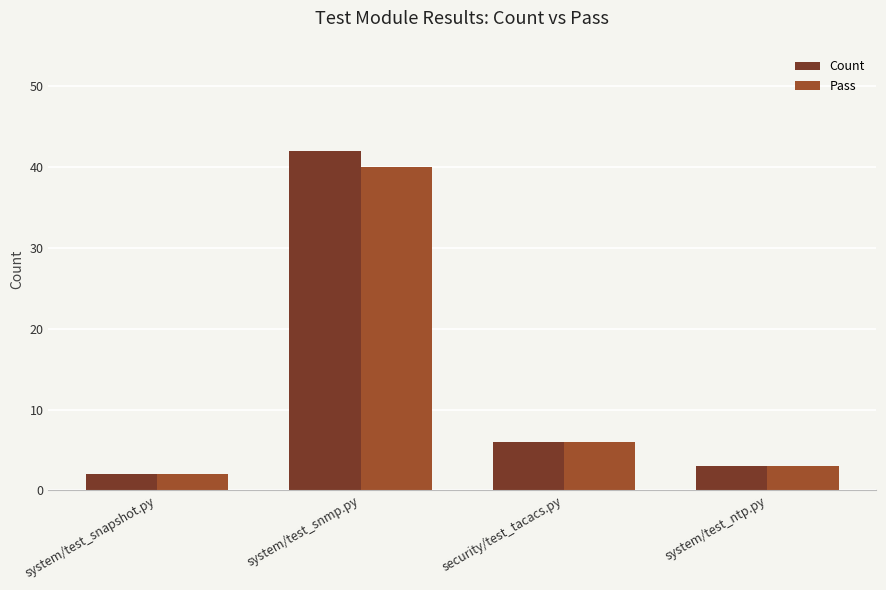

Reading left to right, list all the values displayed in this chart.

Count: system/test_snapshot.py=2	system/test_snmp.py=42	security/test_tacacs.py=6	system/test_ntp.py=3
Pass: system/test_snapshot.py=2	system/test_snmp.py=40	security/test_tacacs.py=6	system/test_ntp.py=3